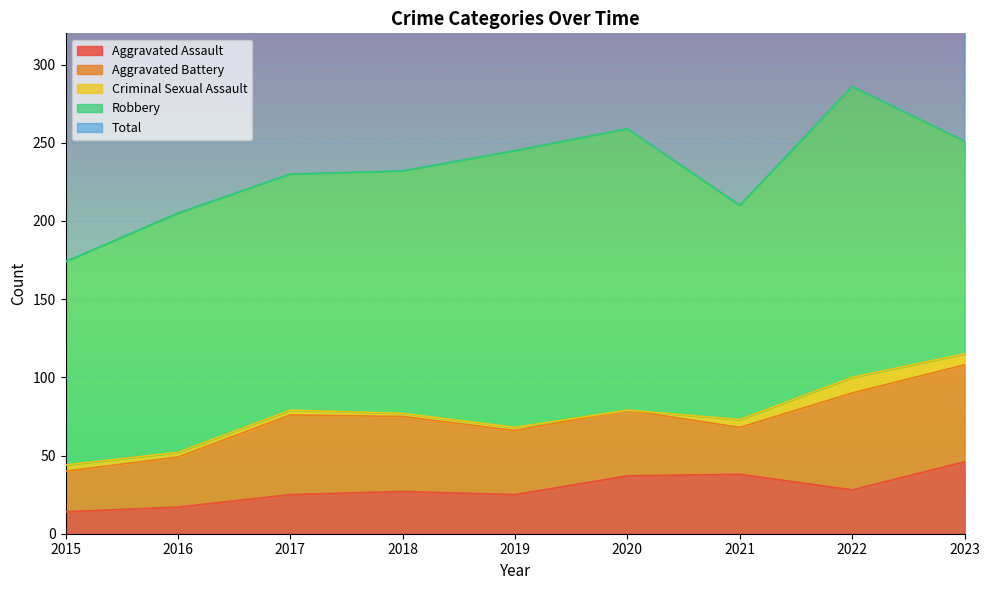

The Criminal Sexual Assault series shows 3 at 2019. True or false?

False